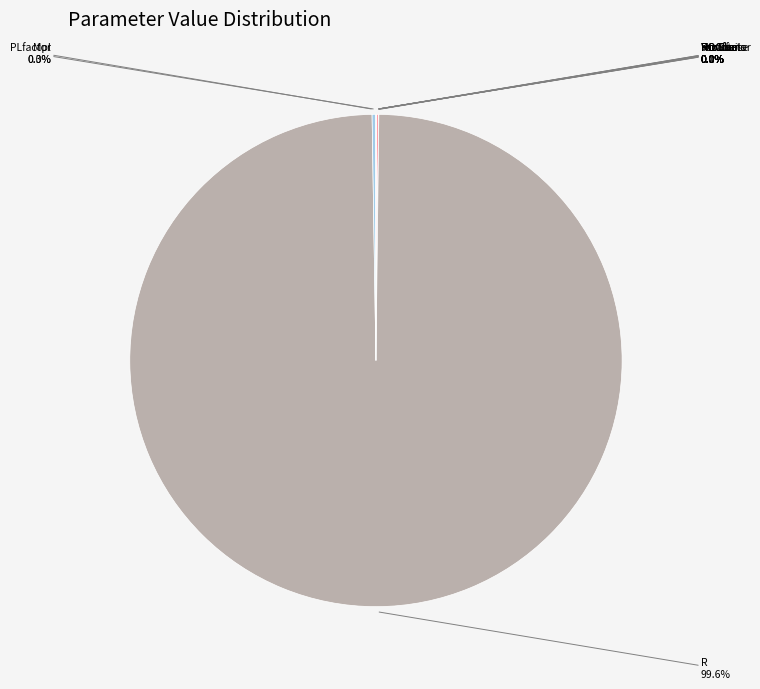

Is there any slice that represents more than half of the pie?

Yes